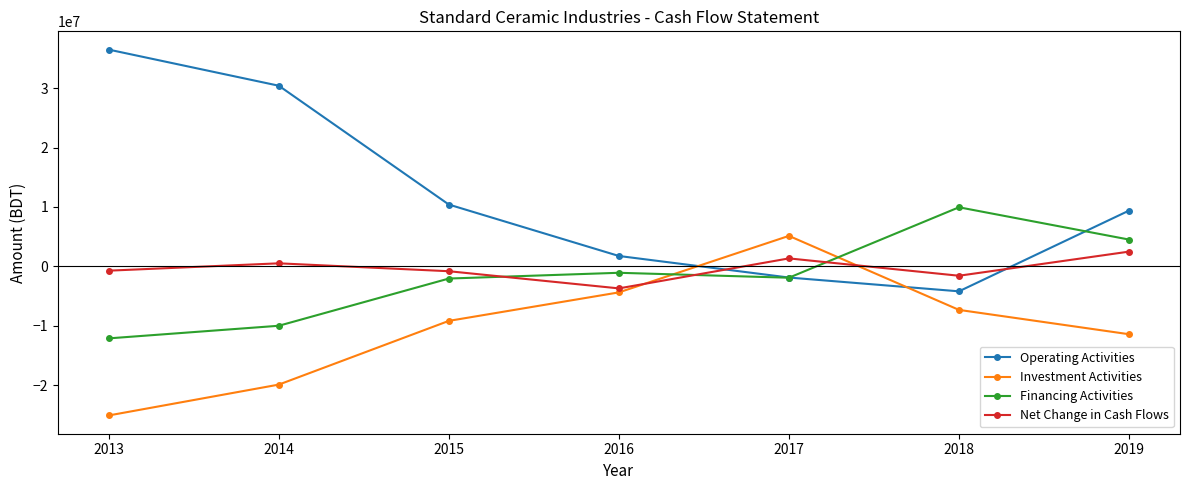

Rank the series by their maximum value, from lowest to highest.

Net Change in Cash Flows, Investment Activities, Financing Activities, Operating Activities